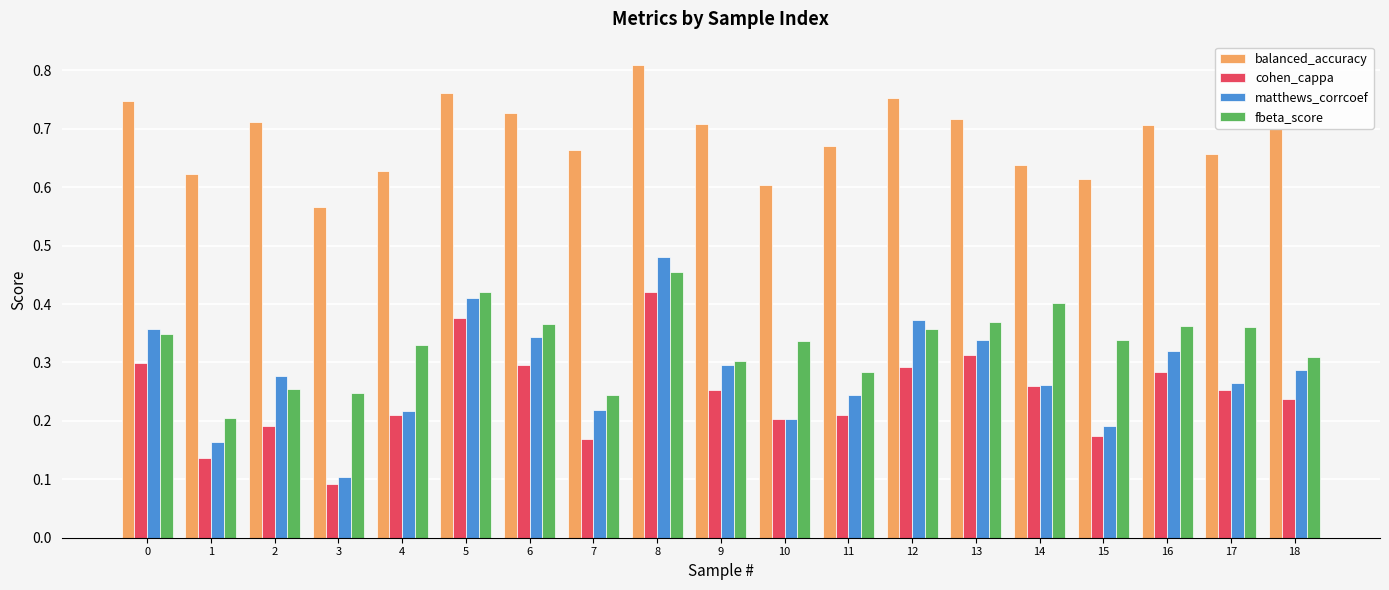

How many bars are there in each group?

4